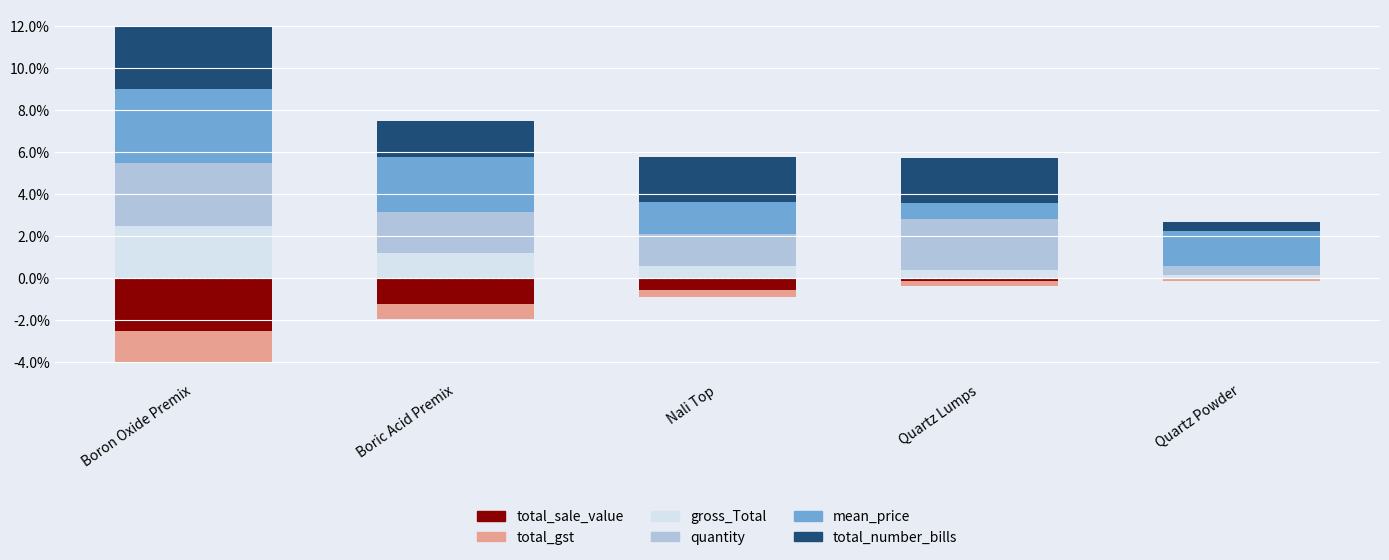

Which series has the largest total across all categories?

mean_price